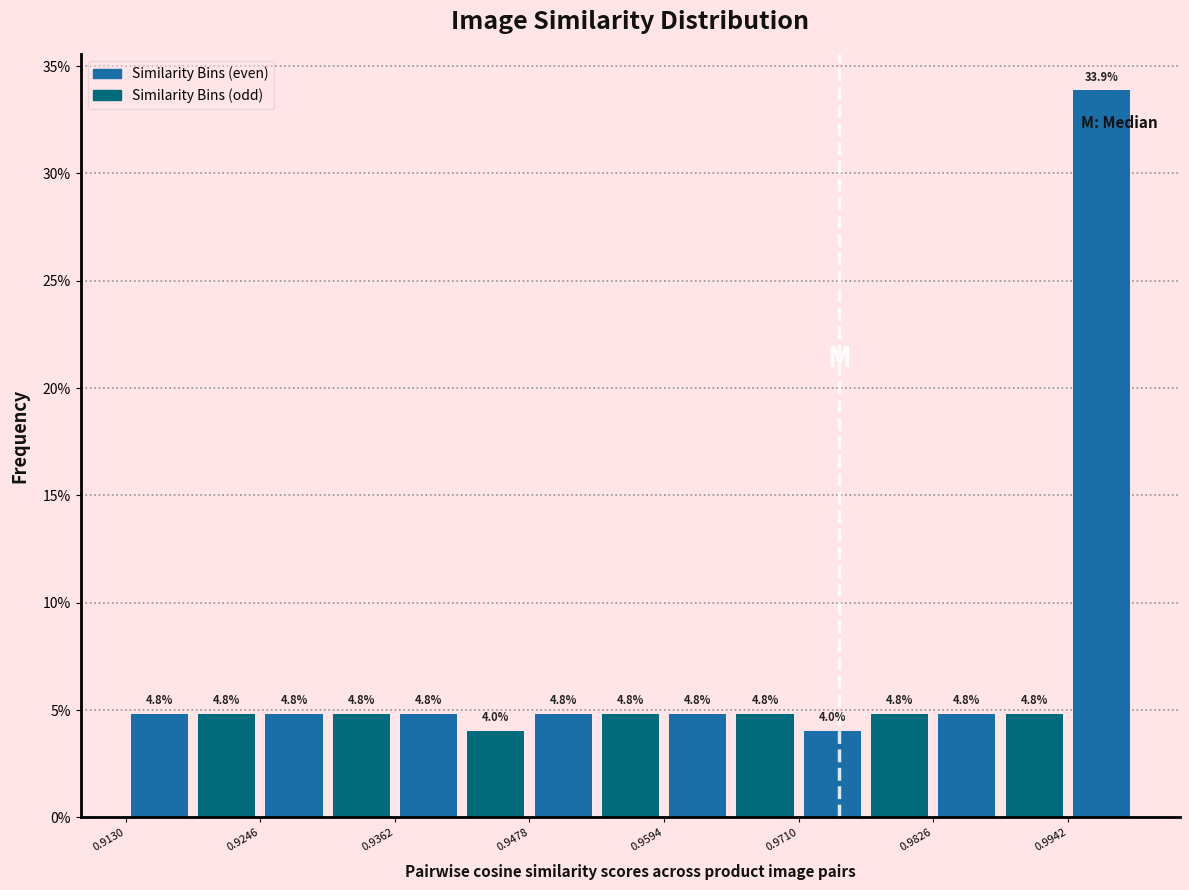

Read against the x-axis, roughly where is the centre of the tallest bar?

0.998